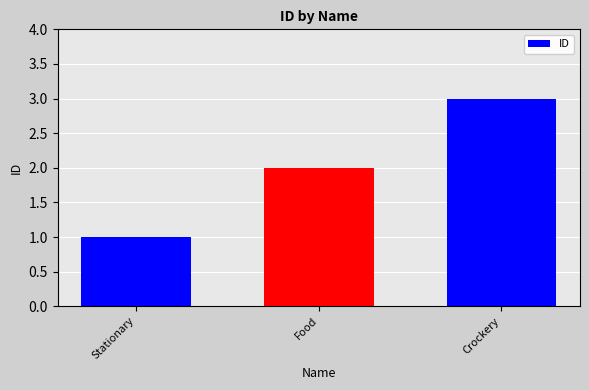

Reading right to left, transcribe all the data shown in this chart.

Crockery=3	Food=2	Stationary=1